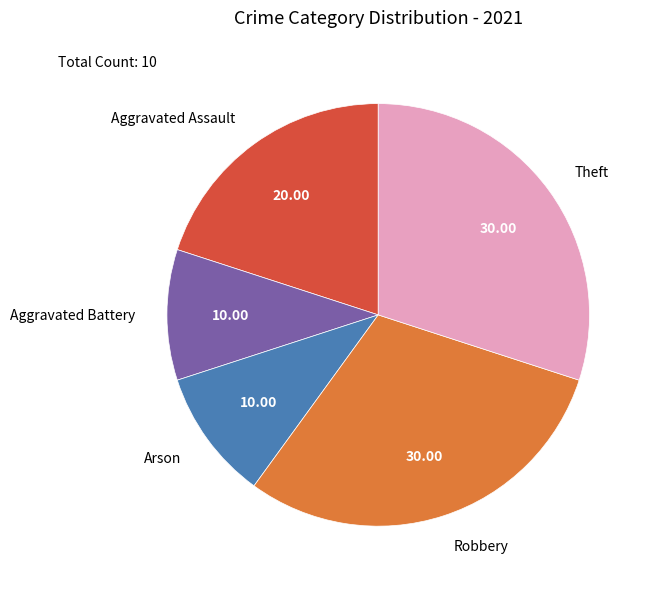

Combined, do Arson and Aggravated Battery account for over 50%?

No